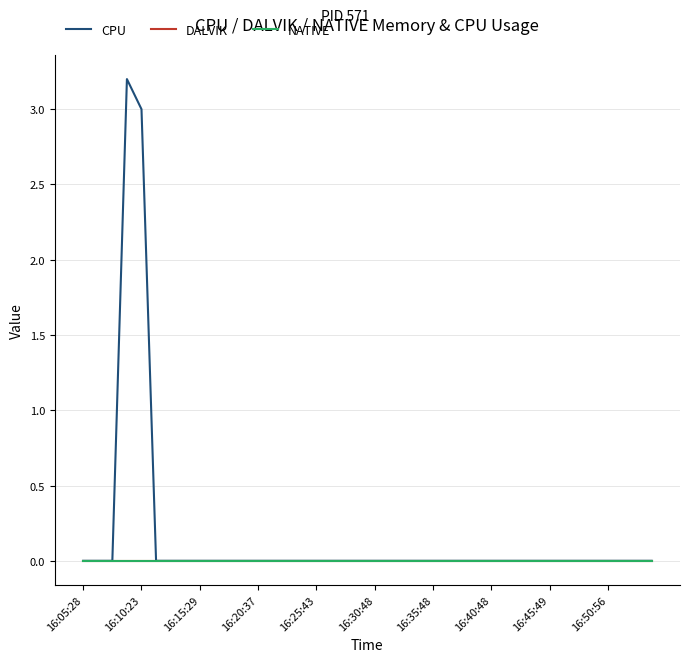

In CPU, how many points are higher than both neighbors (excluding endpoints)?

1